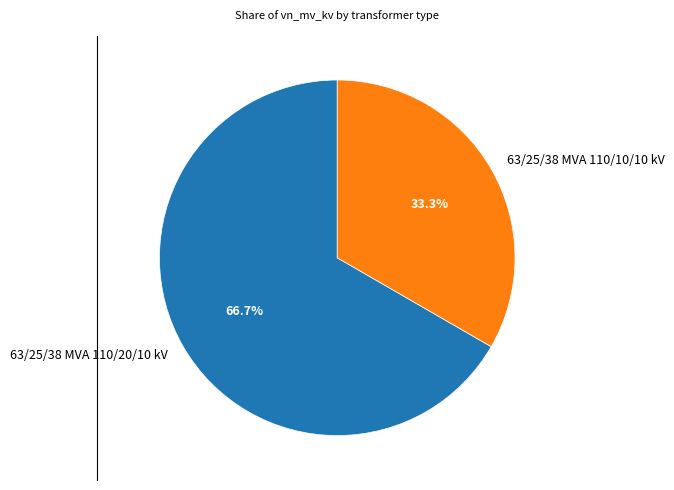

What is the smallest slice in the pie chart?

63/25/38 MVA 110/10/10 kV